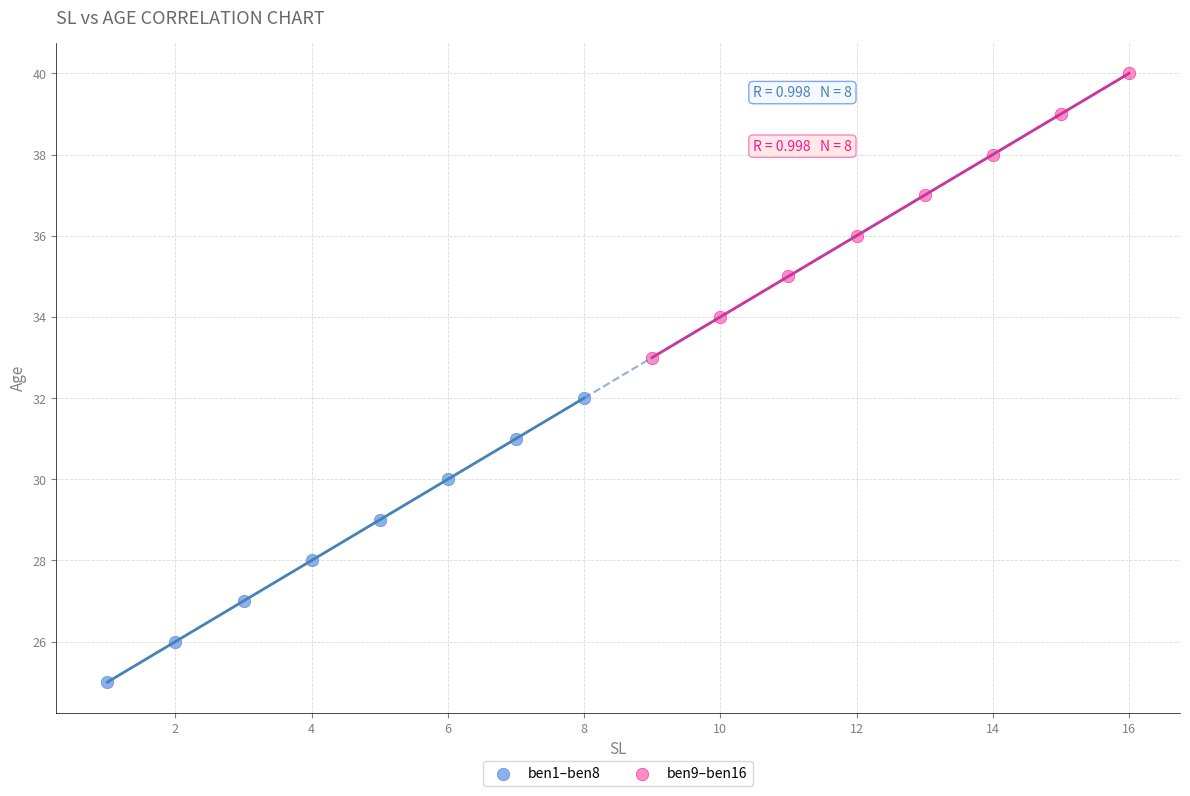

Which series contains the highest Y value?

ben9–ben16